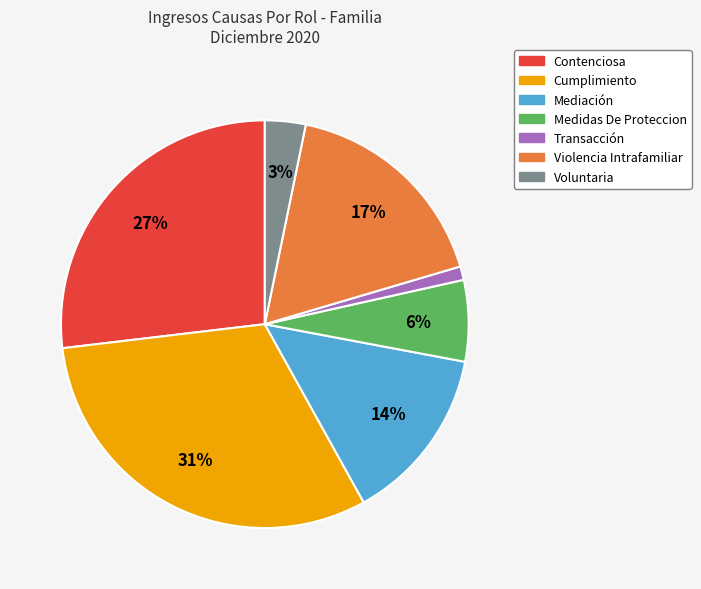

To the nearest percent, what is the difference between the largest and smallest slice percentages?

30%